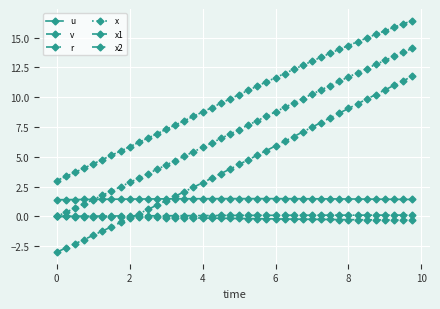

How many series are shown in this chart?

6